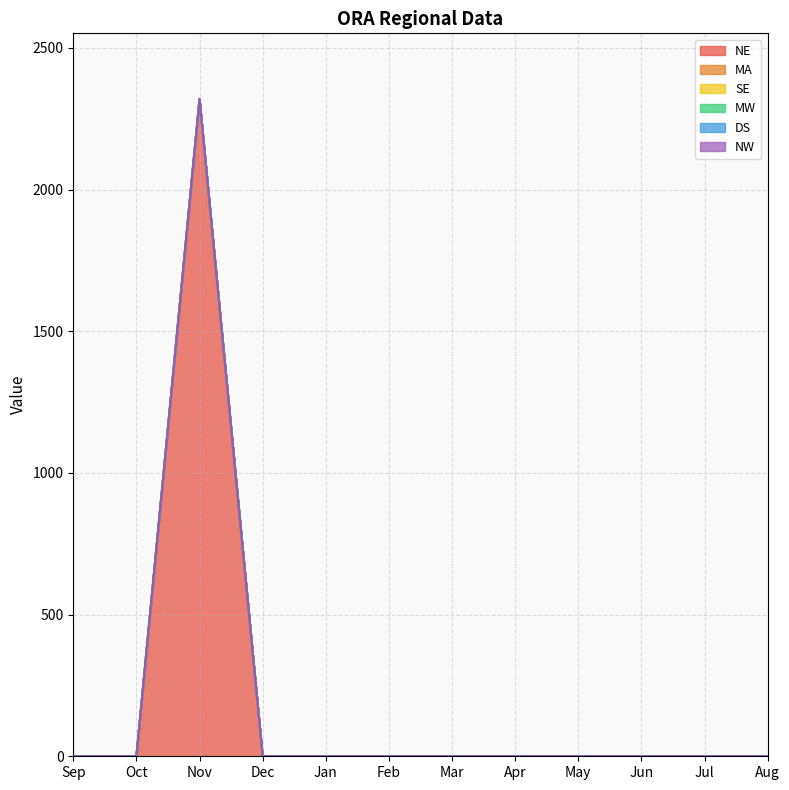

True or false: NW and NE intersect in this chart.

False